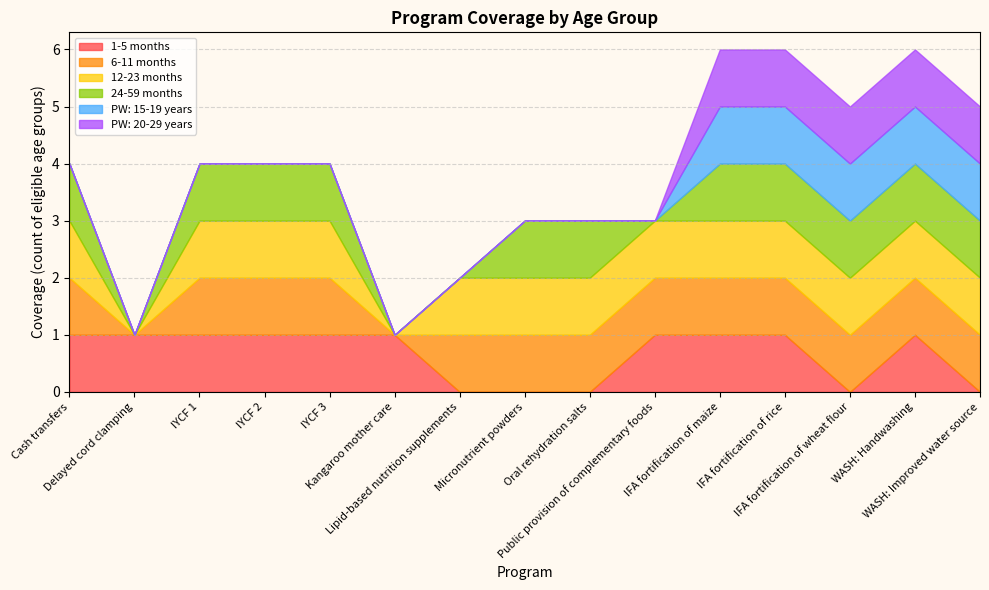

What is the label of the 12th point from the right?

IYCF 2